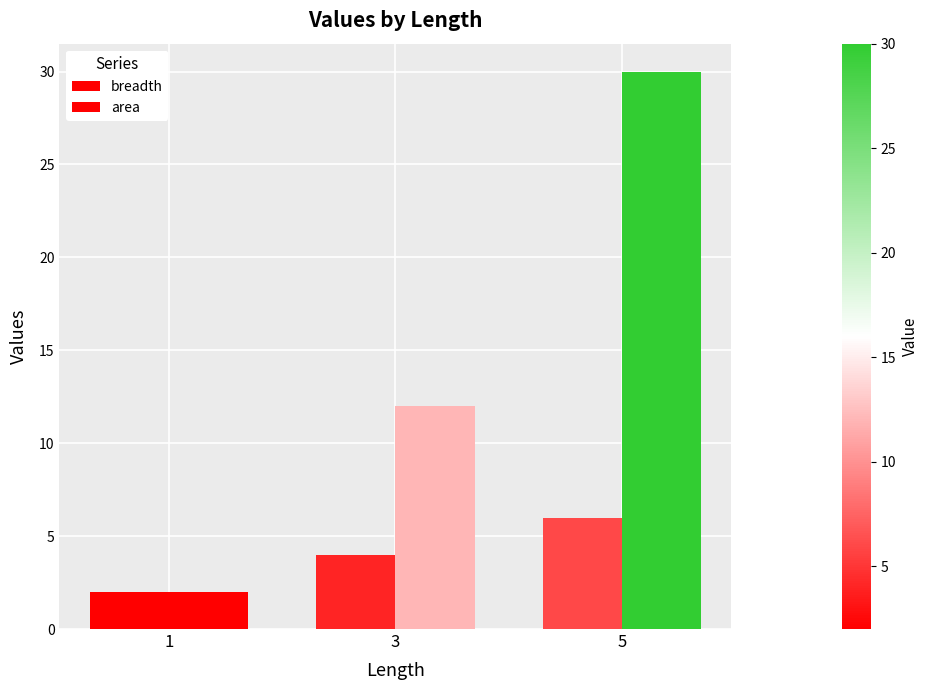

At which category does the chart reach its peak across all series?

5